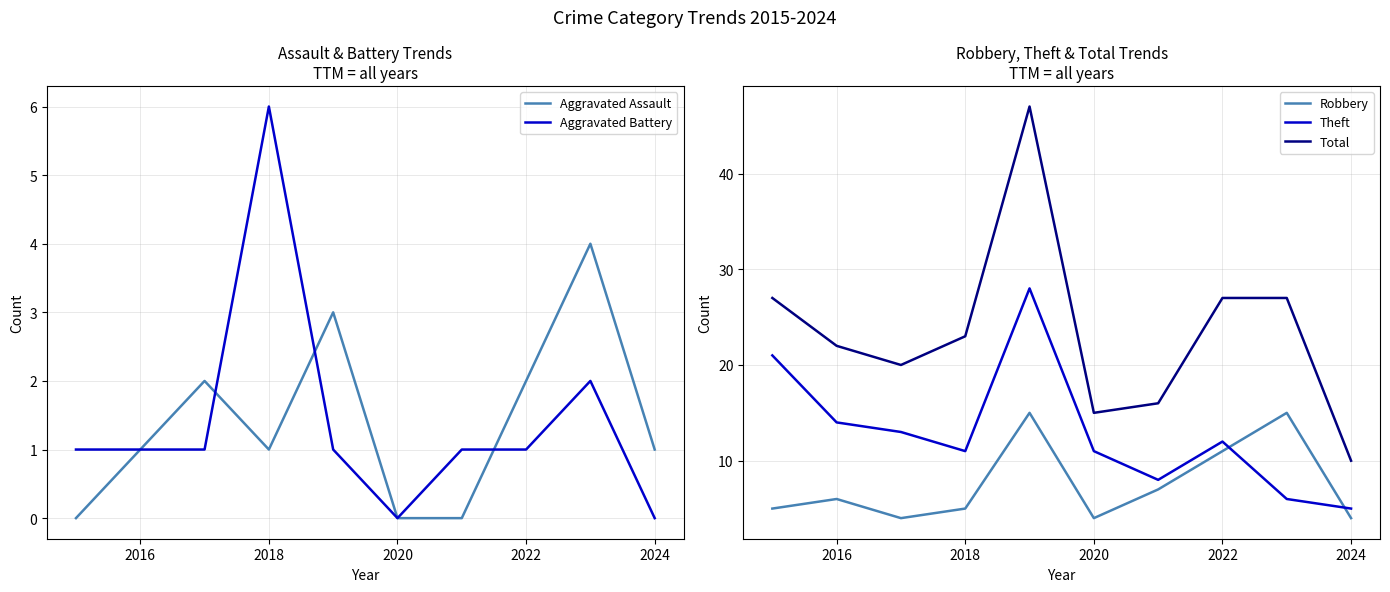

The Total series shows 10 at 2024. True or false?

True